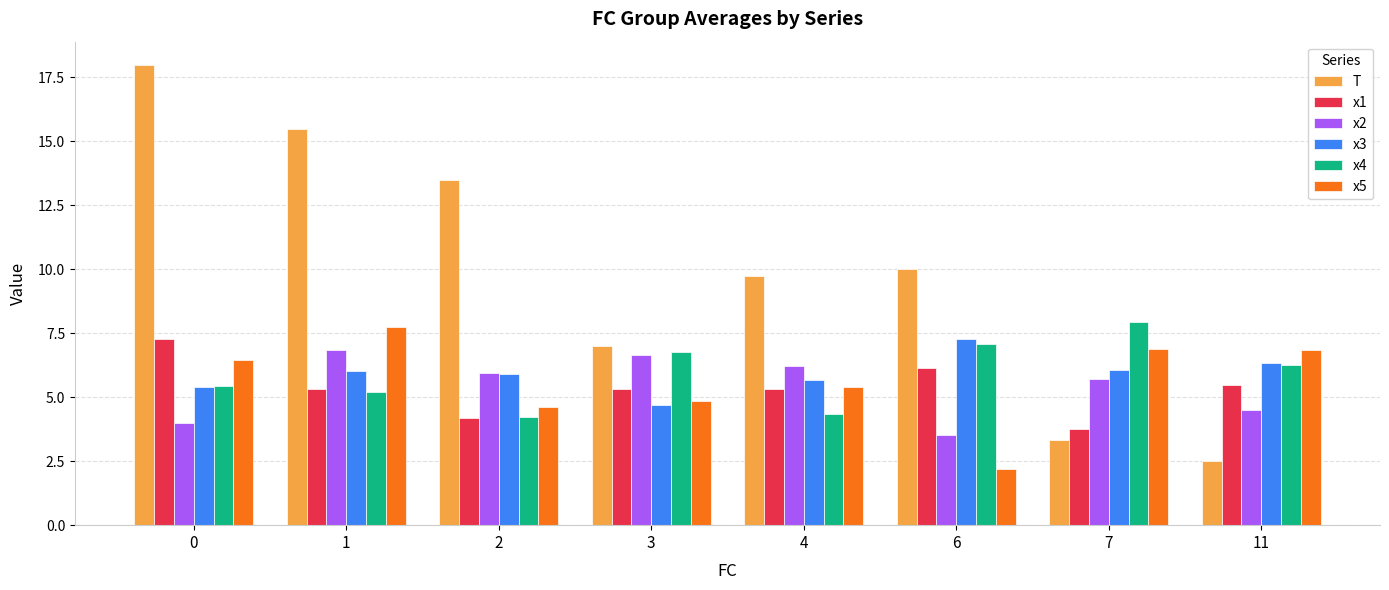

How many categories are shown in the chart?

8